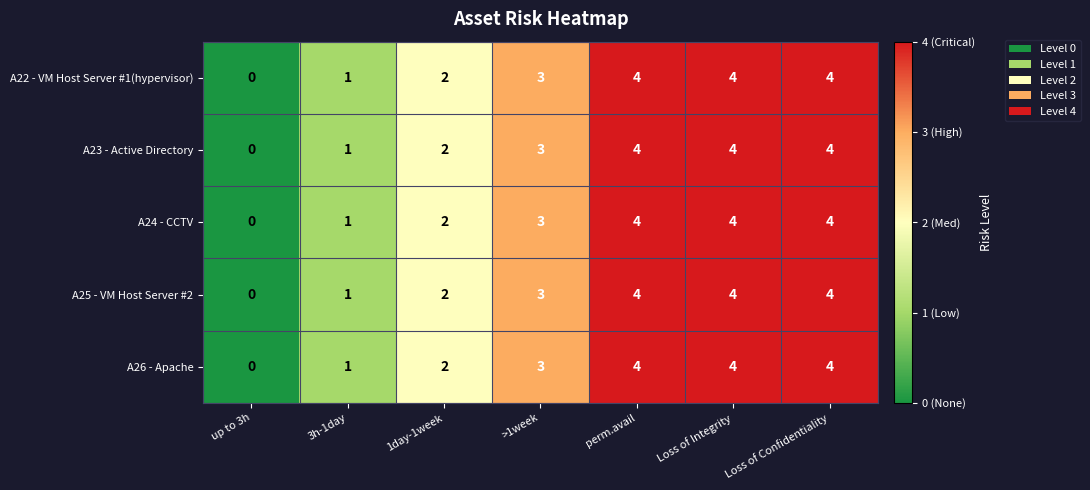

Is the value of A25 - VM Host Server #2 at >1week greater than the value of A22 - VM Host Server #1(hypervisor) at up to 3h?

Yes